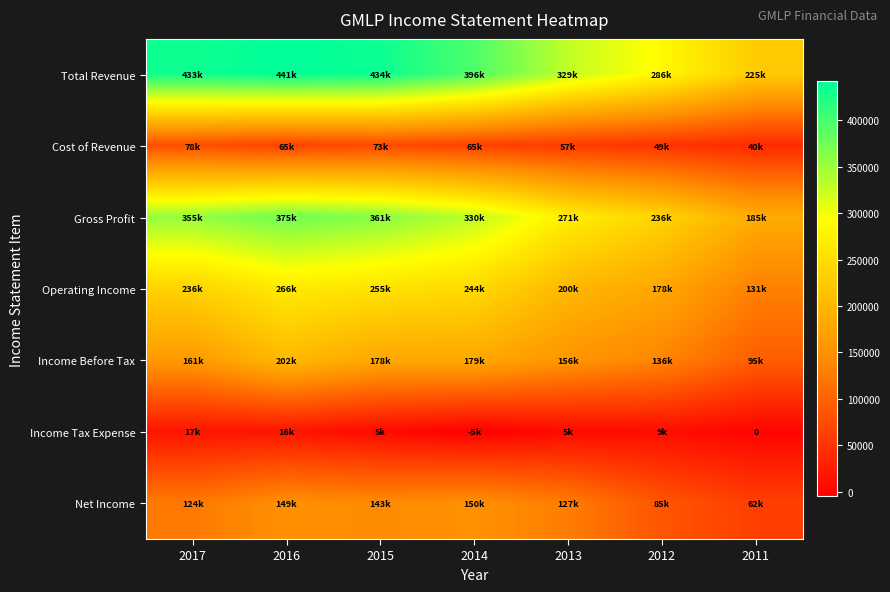

What is the average value of the Net Income series?

120443